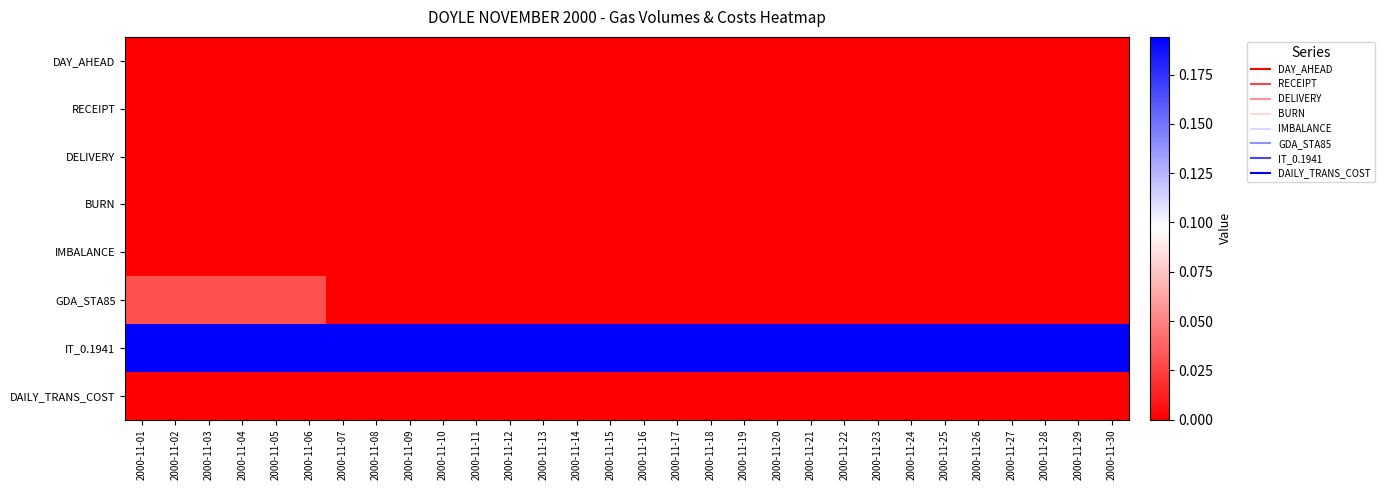

Reading left to right, transcribe all the data shown in this chart.

row_0: 0.0	0.0	0.0	0.0	0.0	0.0	0.0	0.0	0.0	0.0	0.0	0.0	0.0	0.0	0.0	0.0	0.0	0.0	0.0	0.0	0.0	0.0	0.0	0.0	0.0	0.0	0.0	0.0	0.0	0.0
row_1: 0.0	0.0	0.0	0.0	0.0	0.0	0.0	0.0	0.0	0.0	0.0	0.0	0.0	0.0	0.0	0.0	0.0	0.0	0.0	0.0	0.0	0.0	0.0	0.0	0.0	0.0	0.0	0.0	0.0	0.0
row_2: 0.0	0.0	0.0	0.0	0.0	0.0	0.0	0.0	0.0	0.0	0.0	0.0	0.0	0.0	0.0	0.0	0.0	0.0	0.0	0.0	0.0	0.0	0.0	0.0	0.0	0.0	0.0	0.0	0.0	0.0
row_3: 0.0	0.0	0.0	0.0	0.0	0.0	0.0	0.0	0.0	0.0	0.0	0.0	0.0	0.0	0.0	0.0	0.0	0.0	0.0	0.0	0.0	0.0	0.0	0.0	0.0	0.0	0.0	0.0	0.0	0.0
row_4: 0.0	0.0	0.0	0.0	0.0	0.0	0.0	0.0	0.0	0.0	0.0	0.0	0.0	0.0	0.0	0.0	0.0	0.0	0.0	0.0	0.0	0.0	0.0	0.0	0.0	0.0	0.0	0.0	0.0	0.0
row_5: 0.0	0.0	0.0	0.0	0.0	0.0	0.0	0.0	0.0	0.0	0.0	0.0	0.0	0.0	0.0	0.0	0.0	0.0	0.0	0.0	0.0	0.0	0.0	0.0	0.0	0.0	0.0	0.0	0.0	0.0
row_6: 0.2	0.2	0.2	0.2	0.2	0.2	0.2	0.2	0.2	0.2	0.2	0.2	0.2	0.2	0.2	0.2	0.2	0.2	0.2	0.2	0.2	0.2	0.2	0.2	0.2	0.2	0.2	0.2	0.2	0.2
row_7: 0.0	0.0	0.0	0.0	0.0	0.0	0.0	0.0	0.0	0.0	0.0	0.0	0.0	0.0	0.0	0.0	0.0	0.0	0.0	0.0	0.0	0.0	0.0	0.0	0.0	0.0	0.0	0.0	0.0	0.0